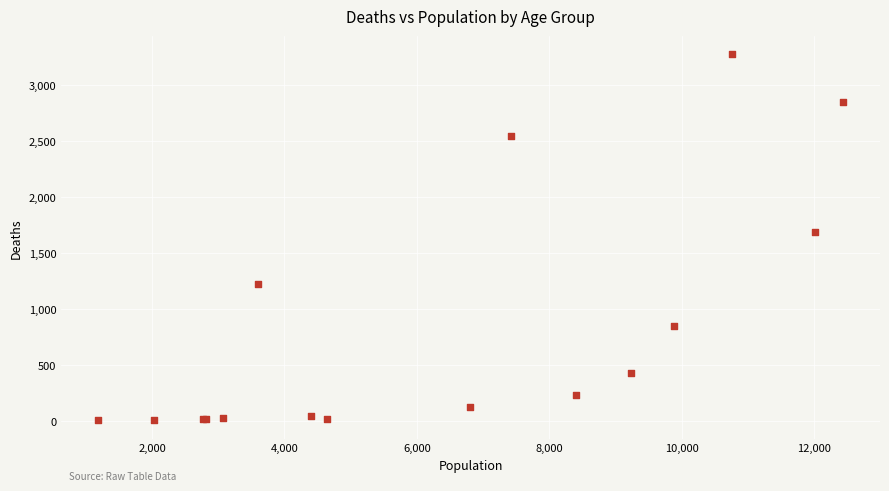

What Y value in the scatter plot is closest to 1638?

1690